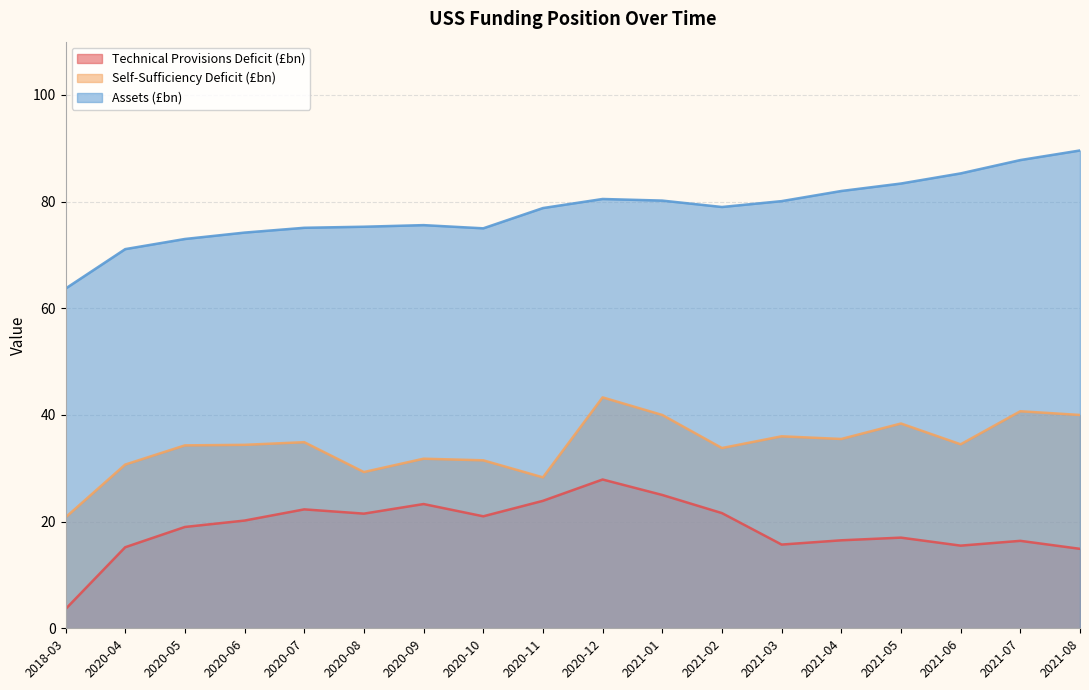

Which has a higher value, 2021-02 or 2021-06?

2021-02